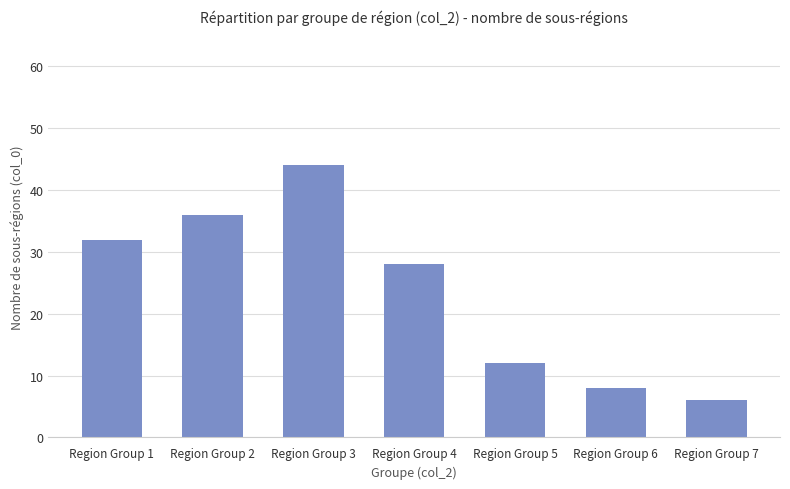

List the labels in order of value, largest first.

Region Group 3, Region Group 2, Region Group 1, Region Group 4, Region Group 5, Region Group 6, Region Group 7